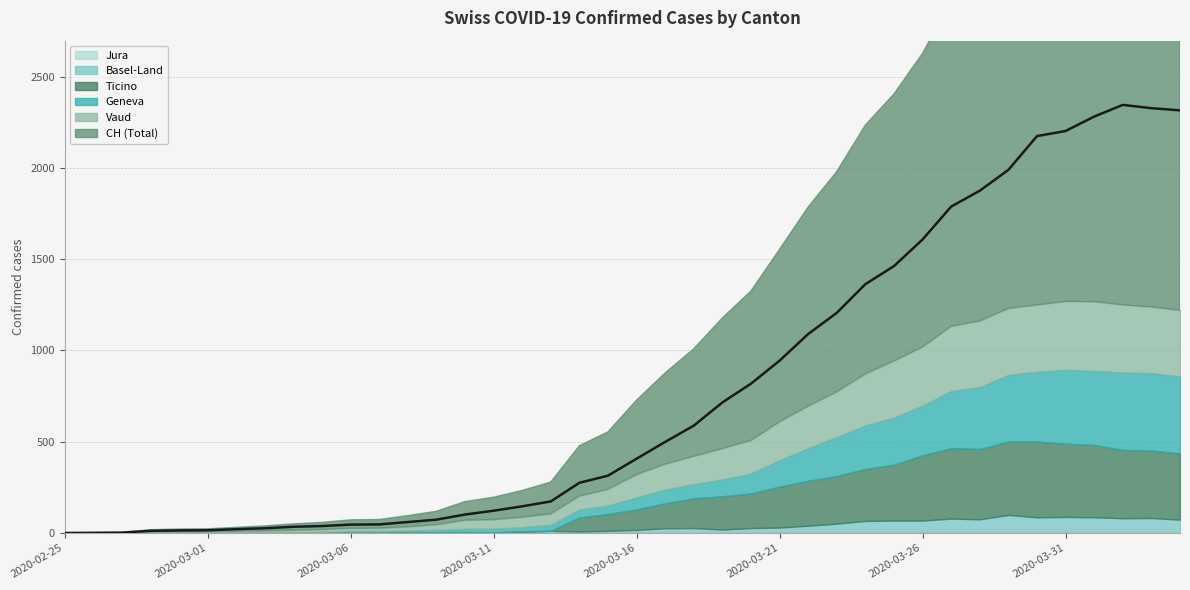

What is the difference between the VD values at 2020-03-26 and 2020-03-19?

152